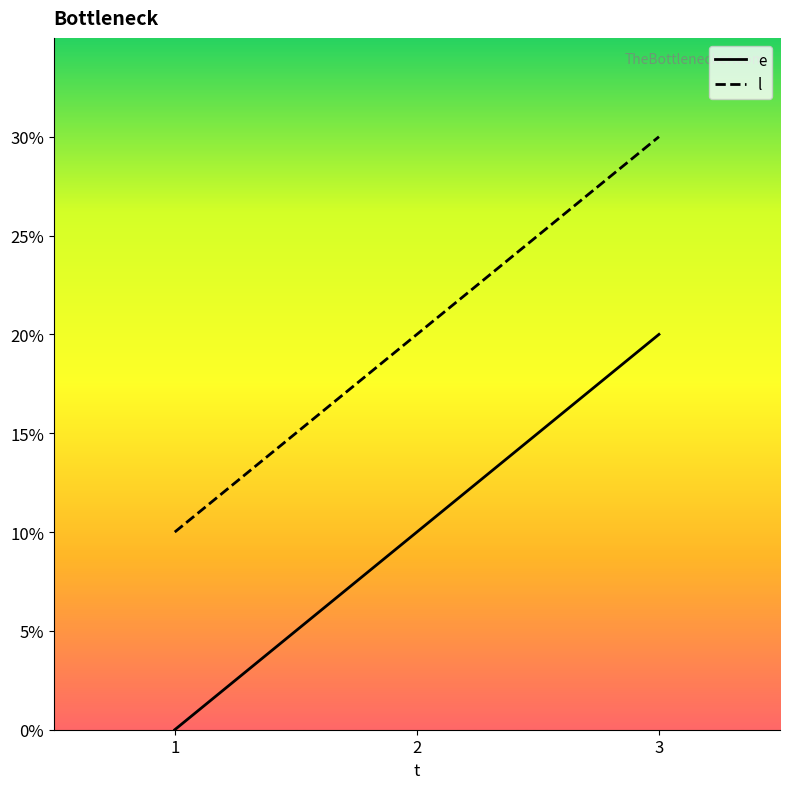

The value of e at 2 is 15. True or false?

False